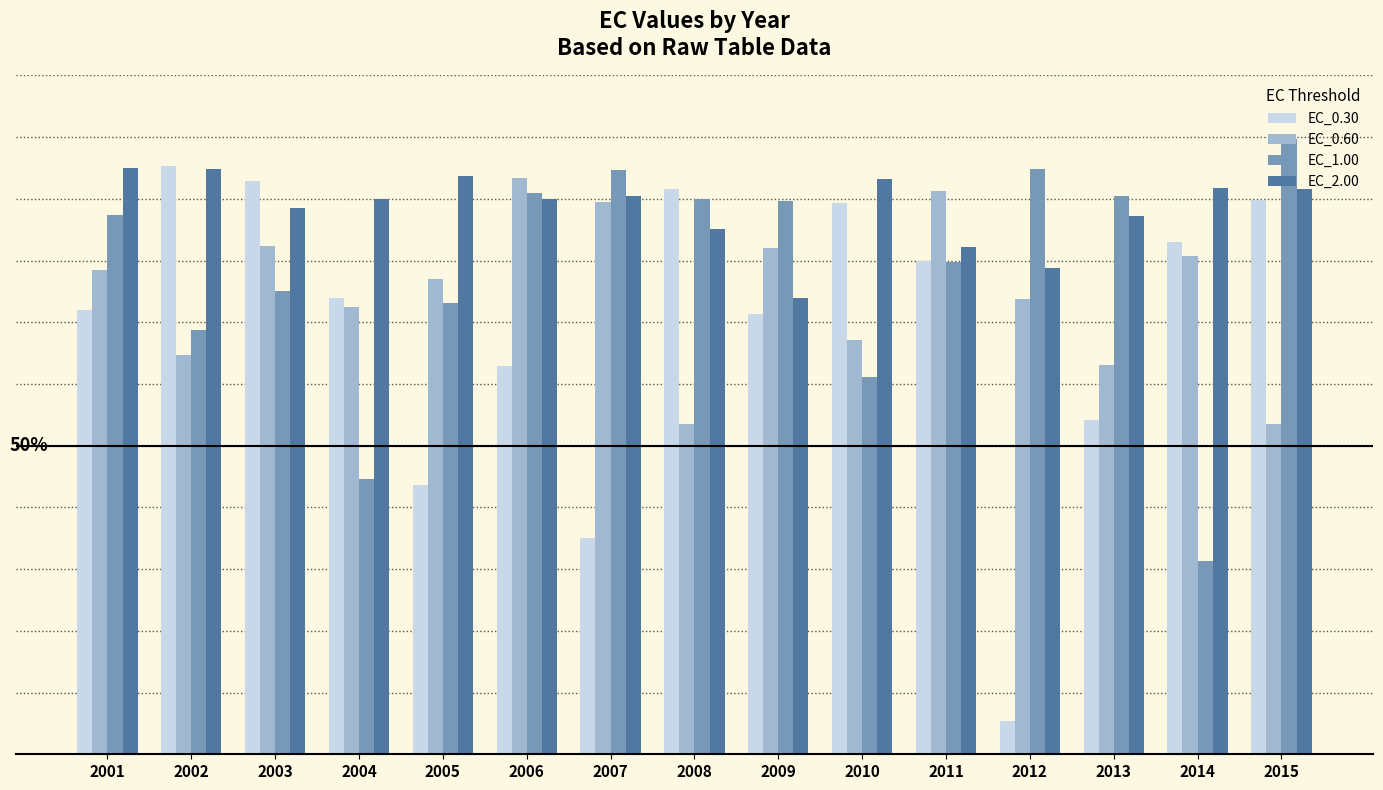

Which series has the largest total across all categories?

EC_2.00